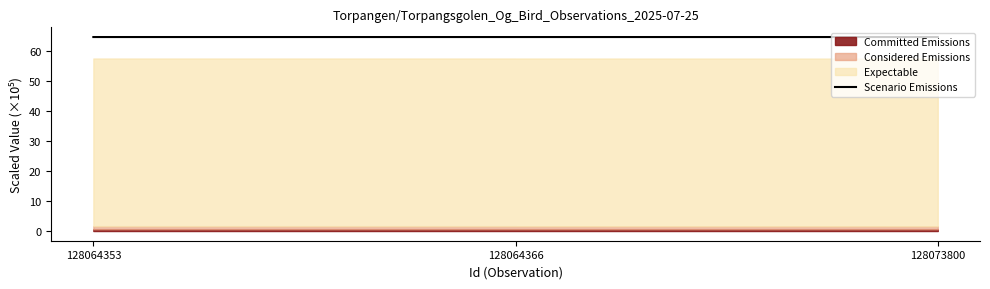

Reading right to left, what are all the values shown in this chart?

128073800=64.6	128064366=64.6	128064353=64.6